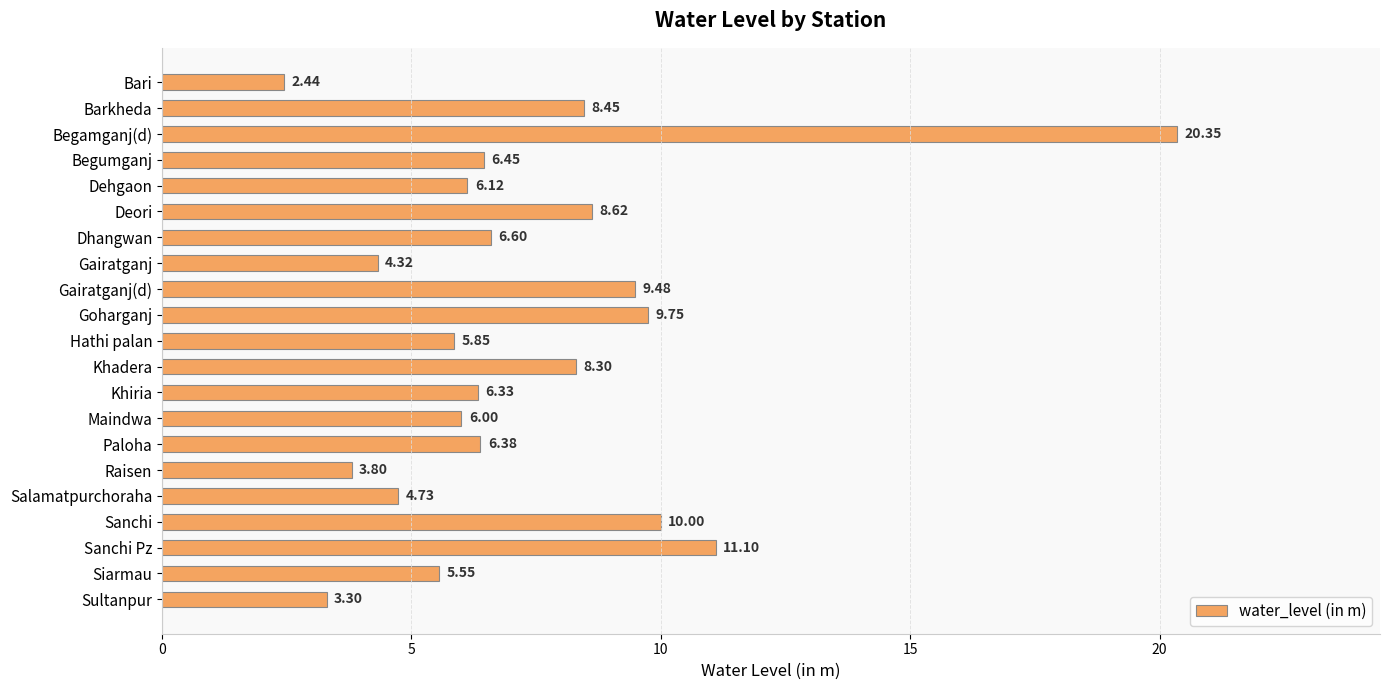

What is the label of the 4th bar from the bottom?

Sanchi